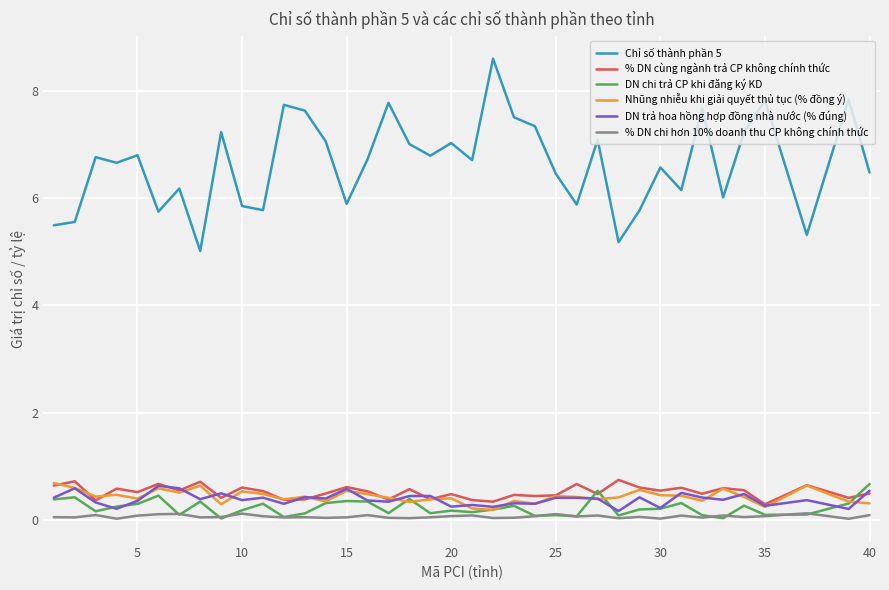

Which series has the largest total across all categories?

Chỉ số thành phần 5